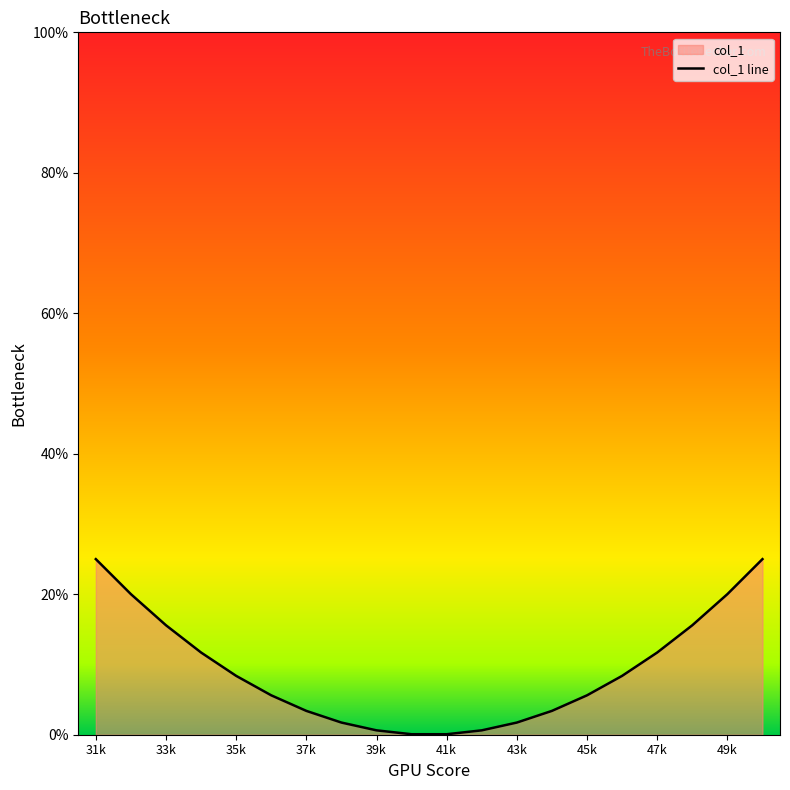

Is it true that the value at 47k is 20.7?

False